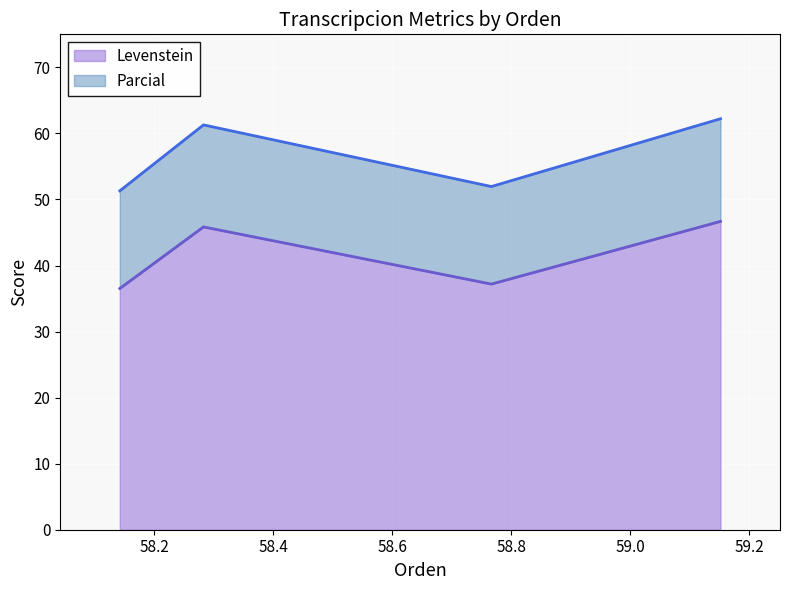

What is the highest value of the Levenstein series?

46.7